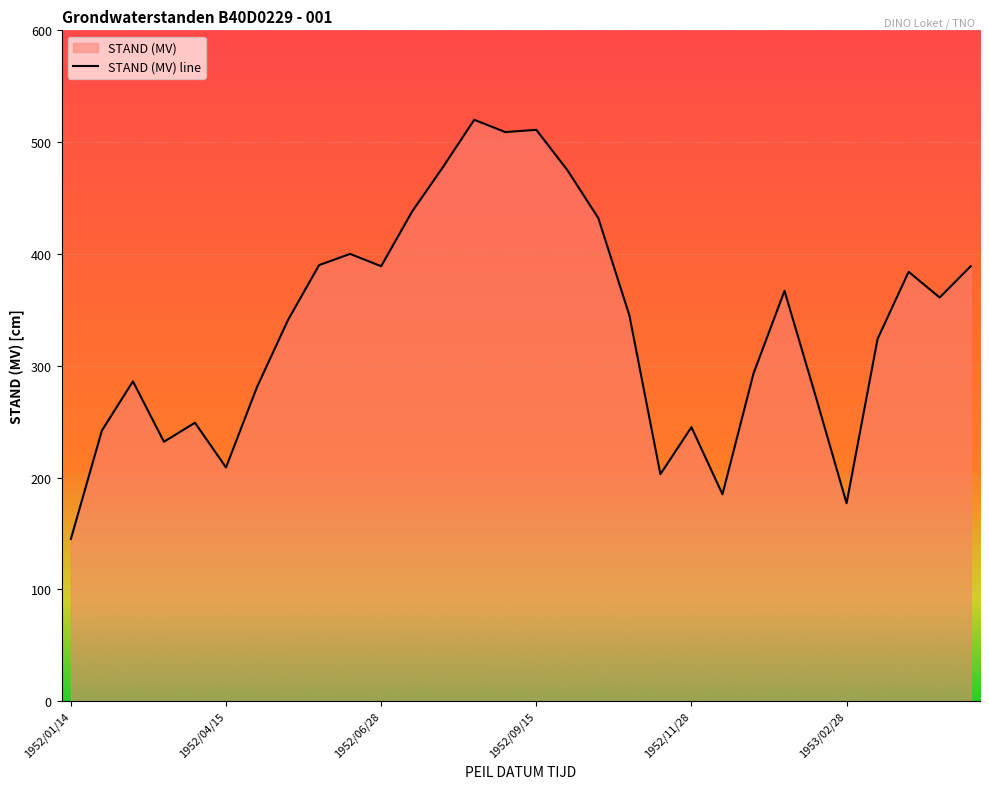

At which category does the chart reach its minimum across all series?

1952/01/14